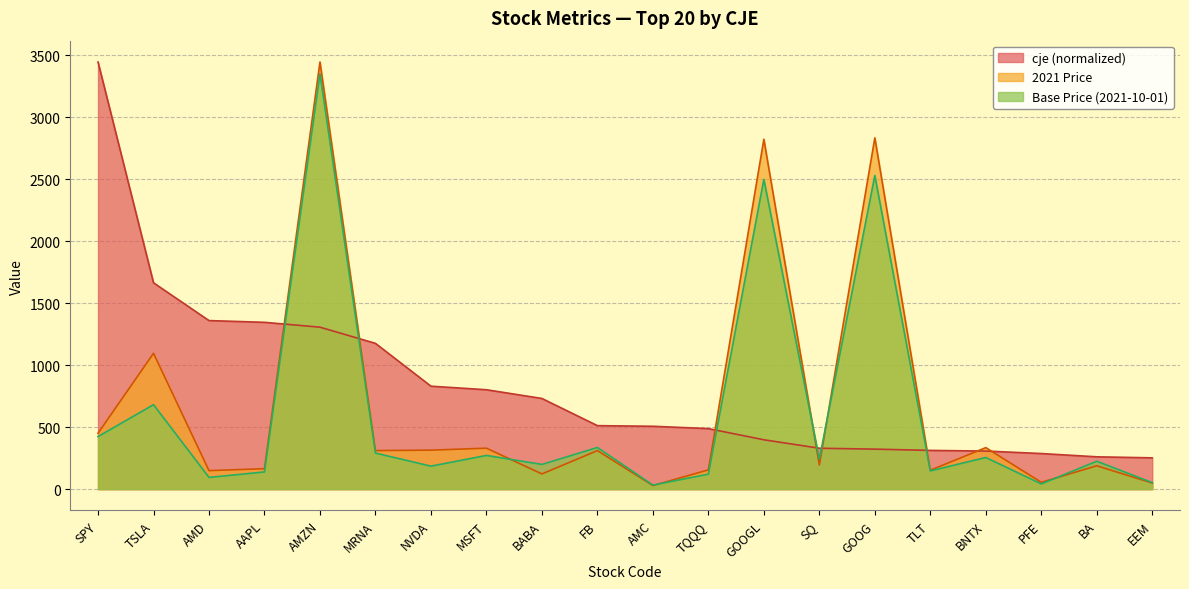

Between MSFT and PFE, which series saw the biggest shift?

cje (normalized)